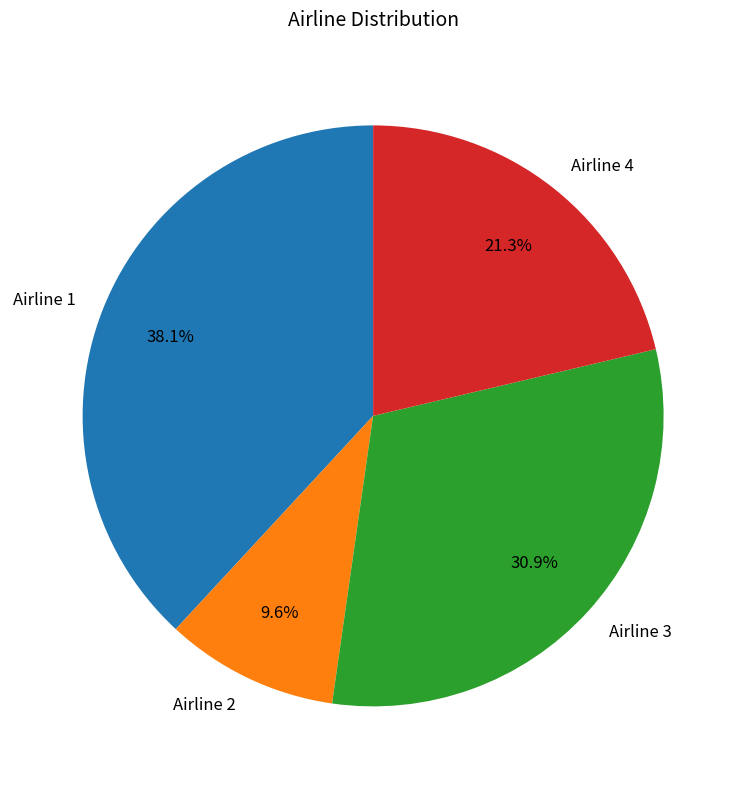

Is Airline 1 the majority of the pie?

No